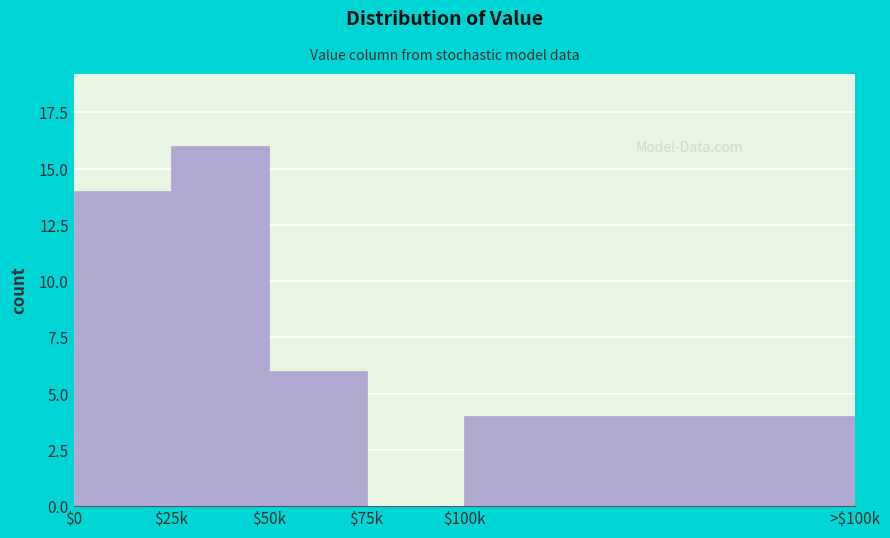

The chart shows a value of 16 at $25k. True or false?

True